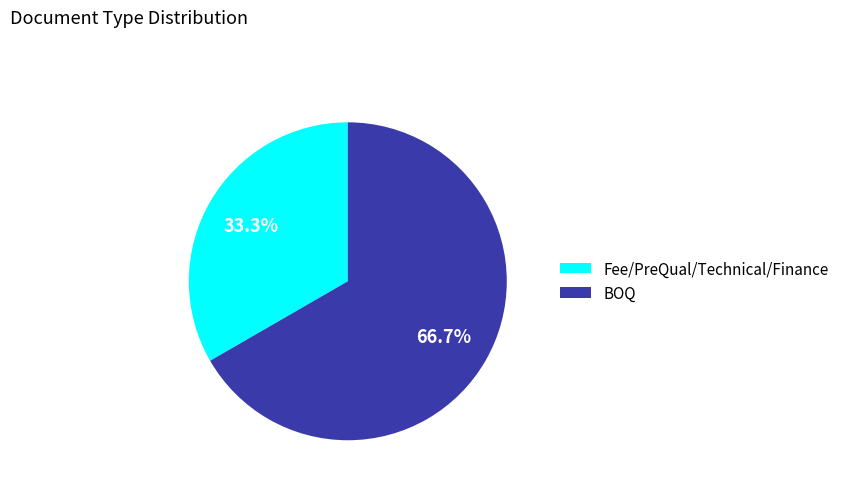

To the nearest percent, what percentage of the pie is Fee/PreQual/Technical/Finance?

33%